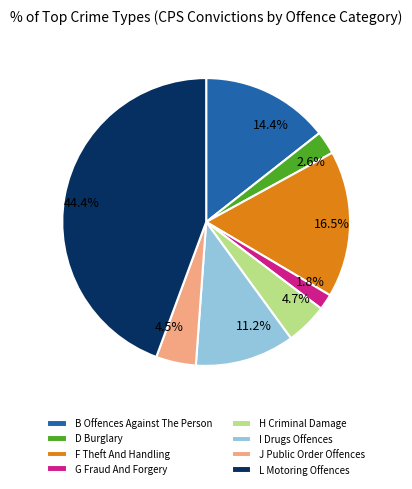

What percentage do F Theft And Handling and B Offences Against The Person together represent?

30.9%